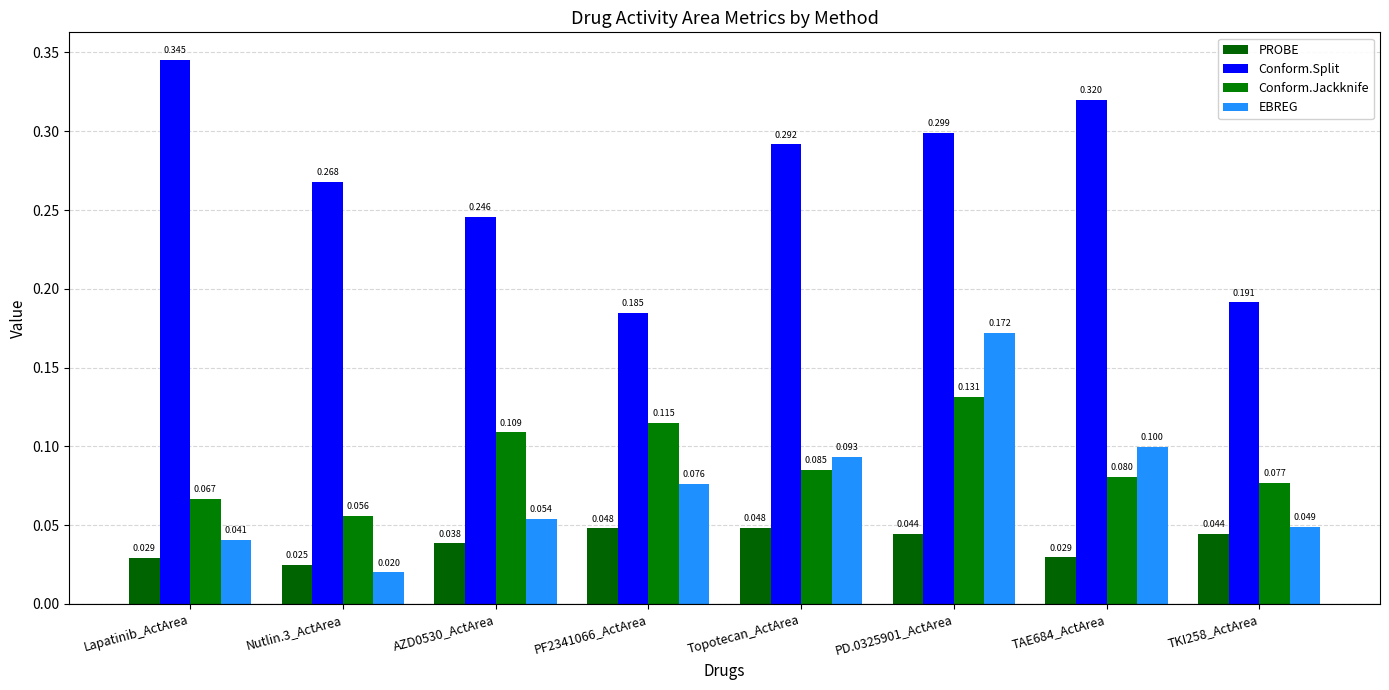

At which label does EBREG reach its minimum?

Nutlin.3_ActArea